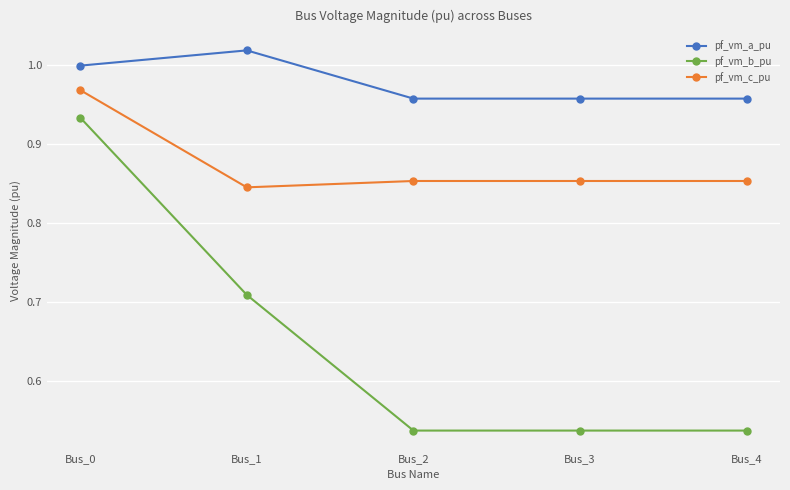

What is the difference between the maximum and second lowest values in the pf_vm_a_pu series?

0.1